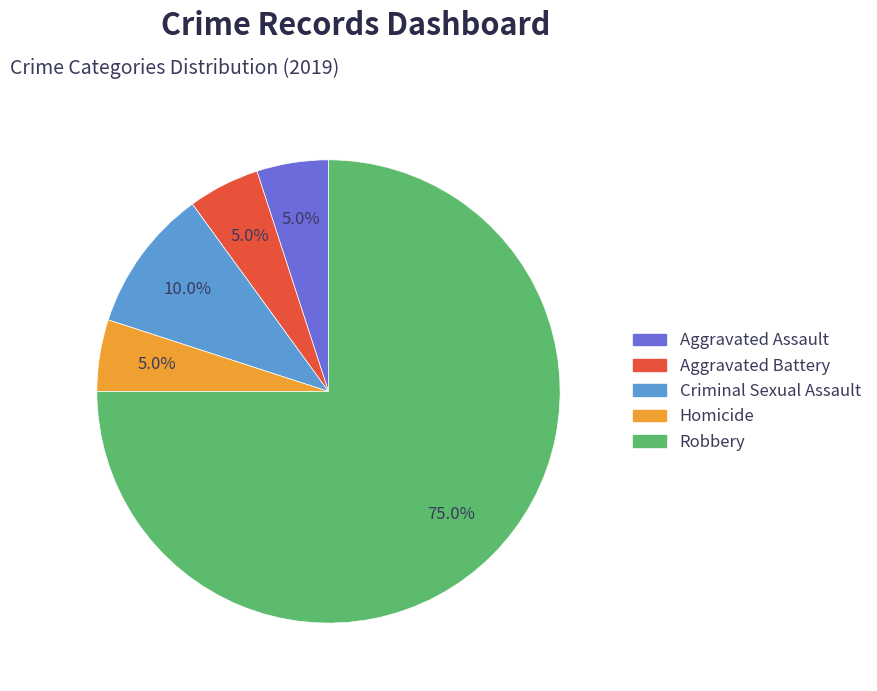

Is it true that Robbery is 67% of the pie?

False